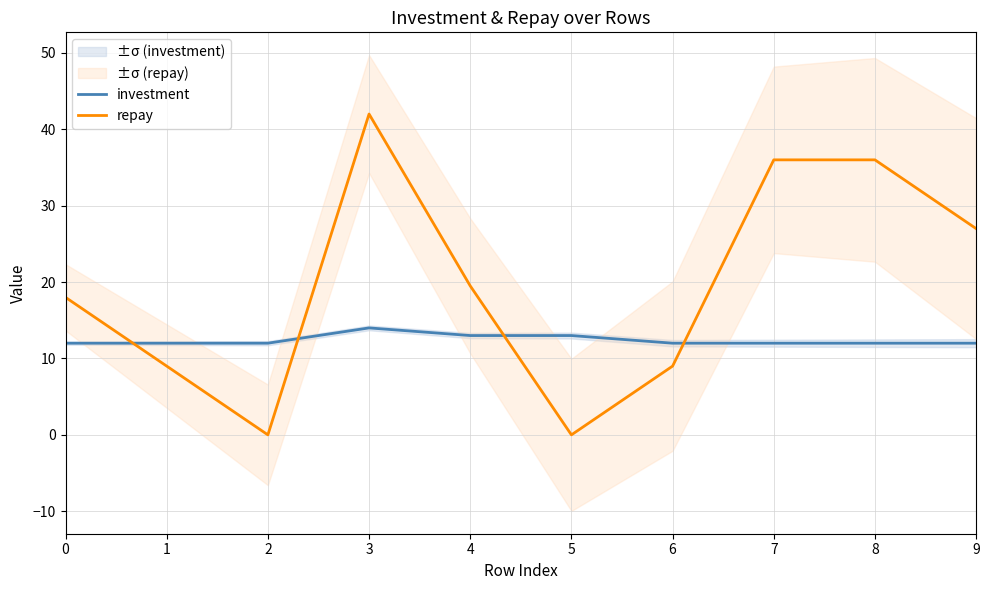

What is the difference between the second highest and second lowest values in the repay series?

36.0